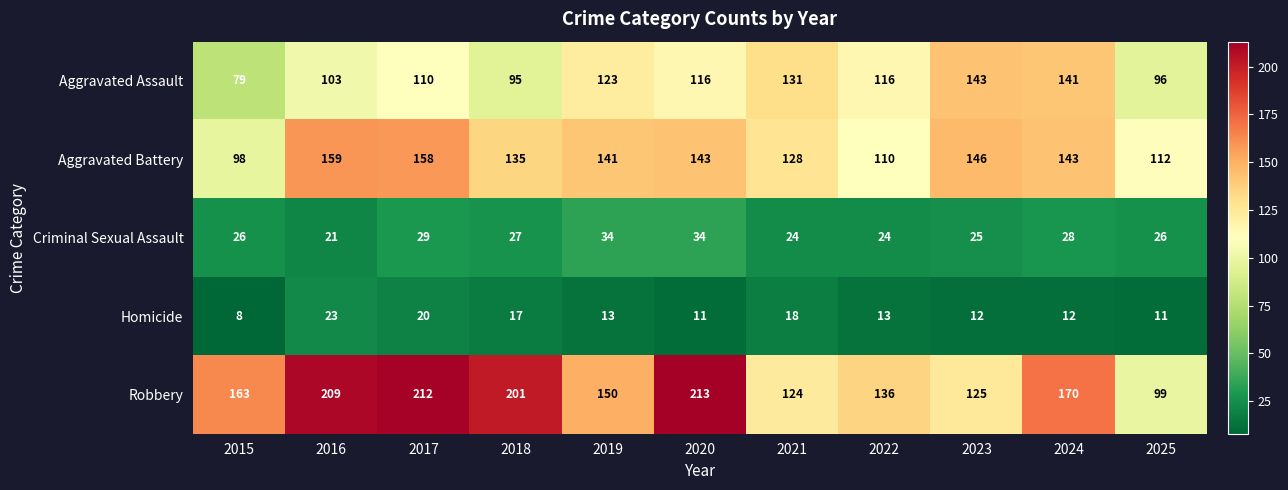

Count the number of data series in this chart.

5